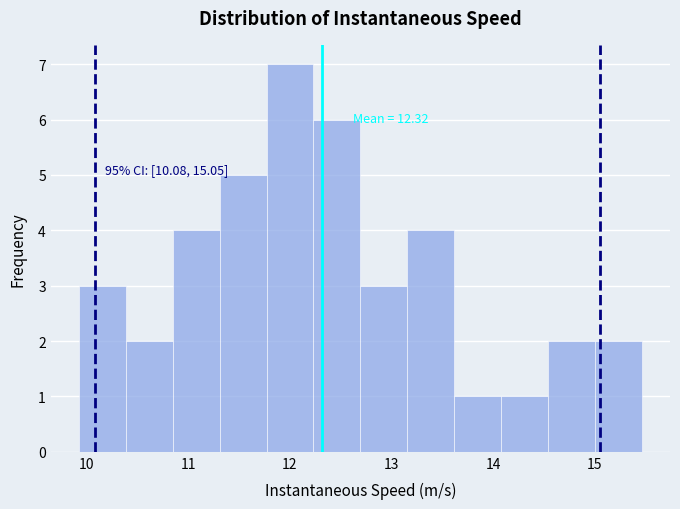

Over which range of the x-axis is the bar tallest?

11.8 to 12.2